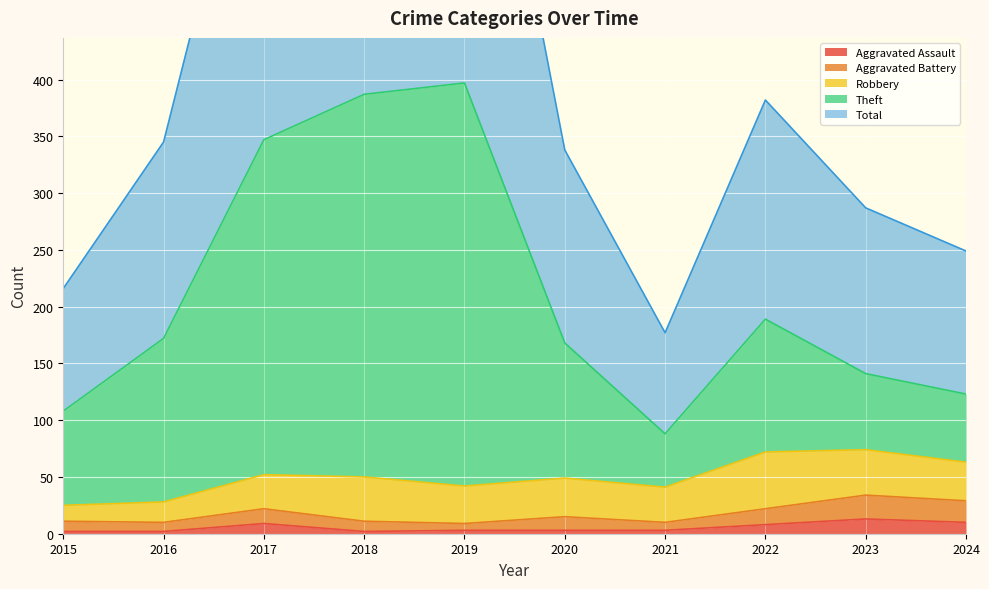

True or false: Aggravated Assault has a value of 3 at 2021.

True